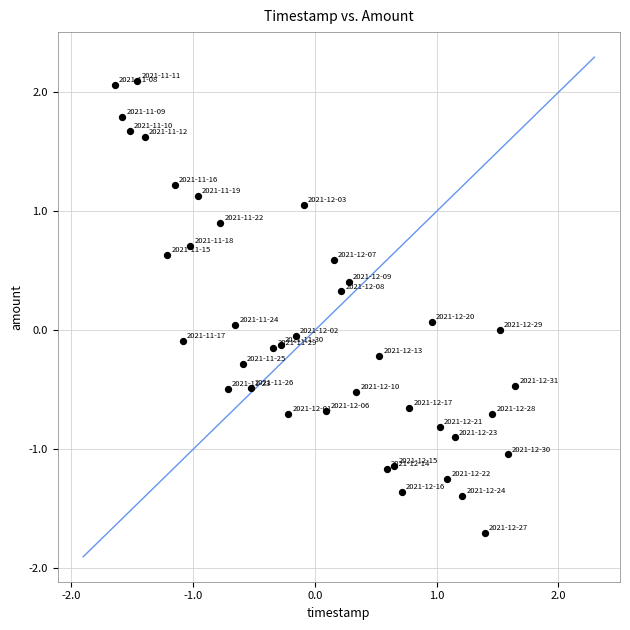

What is the range of X values (max minus min)?

3.3